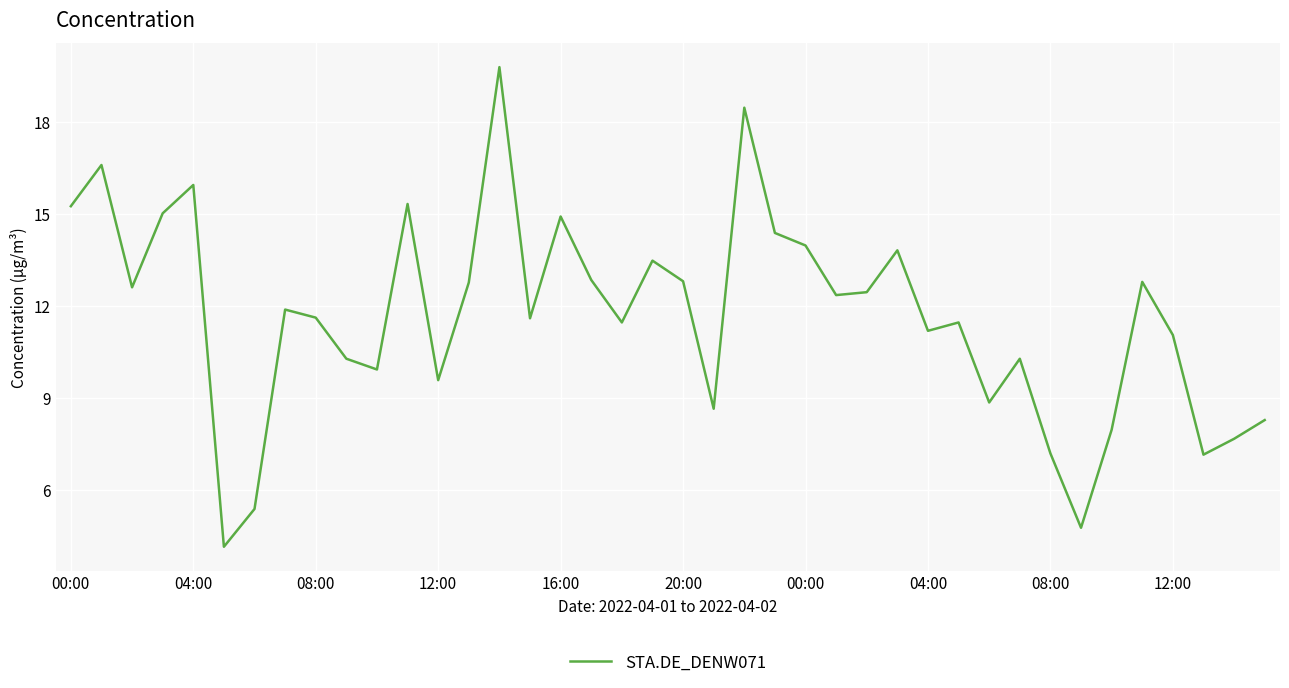

What is the maximum value shown in the chart?

19.8